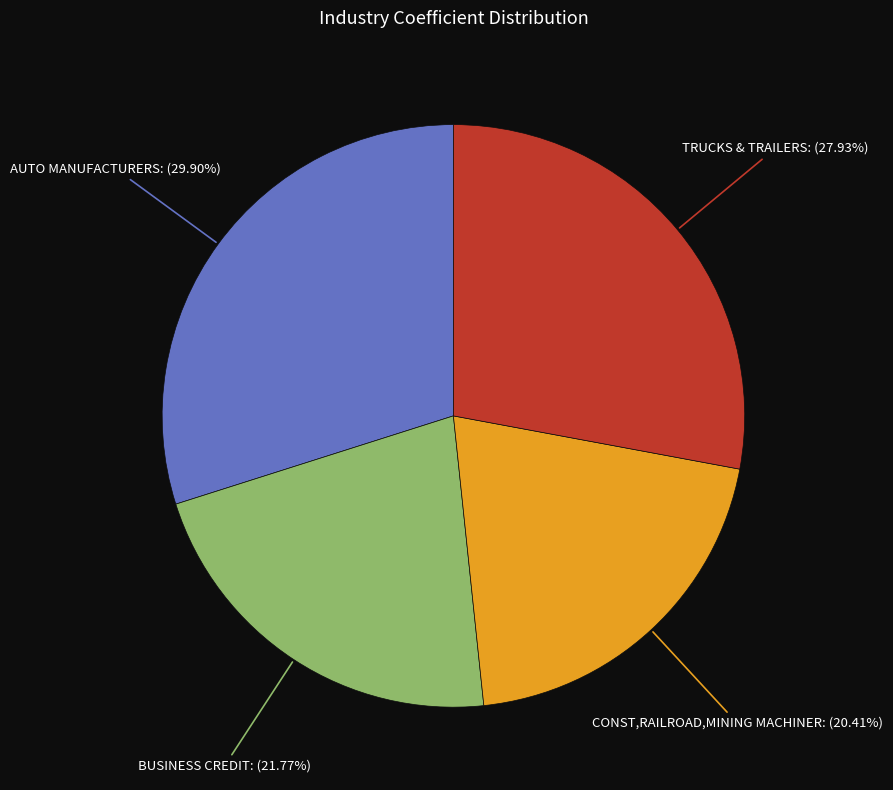

Is there a majority slice in this chart?

No